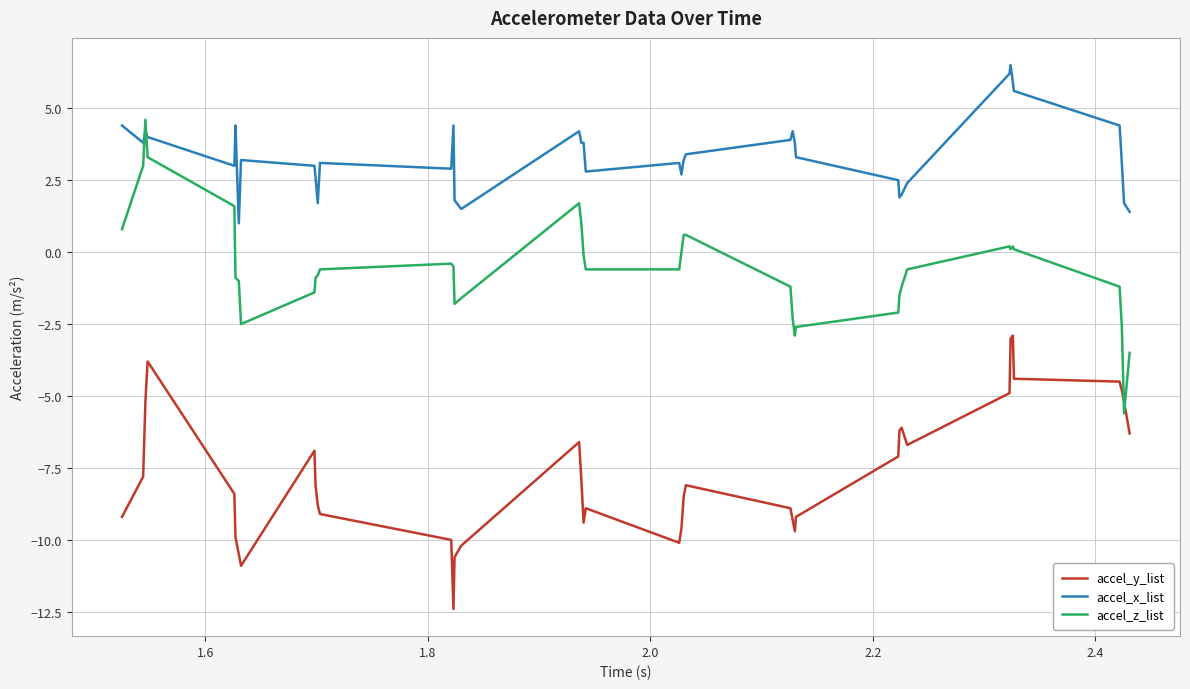

How many categories are shown in the chart?

40